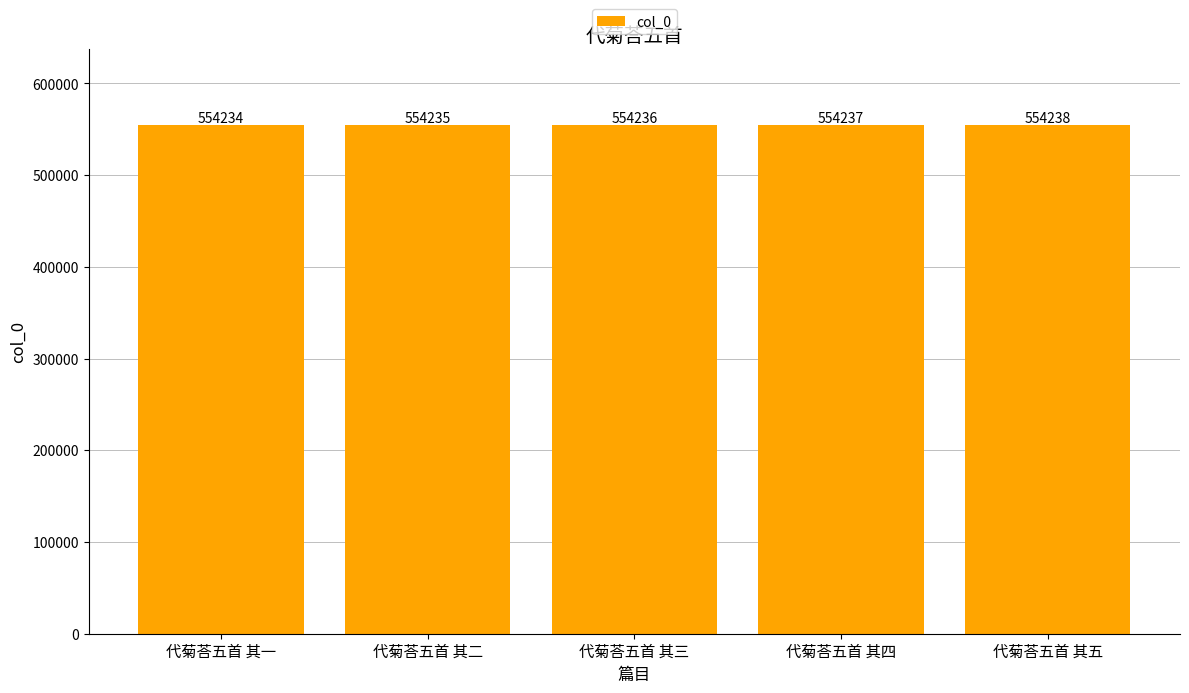

Count the values in the range 554235 to 554237.

3